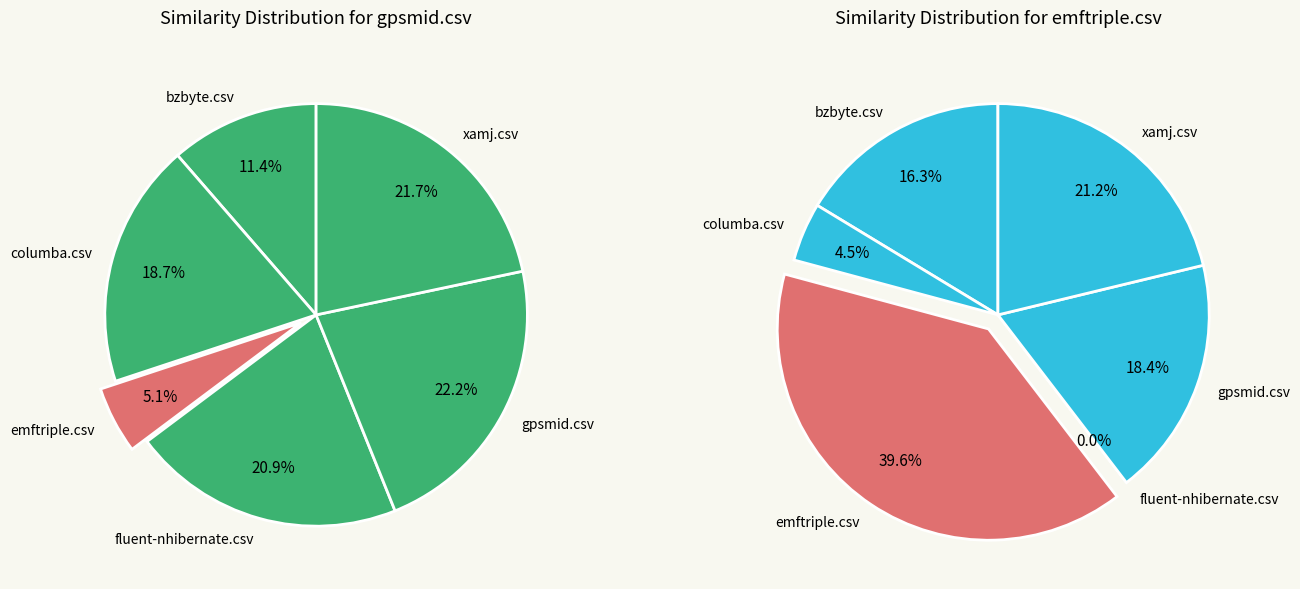

Which slice is the smallest?

emftriple.csv